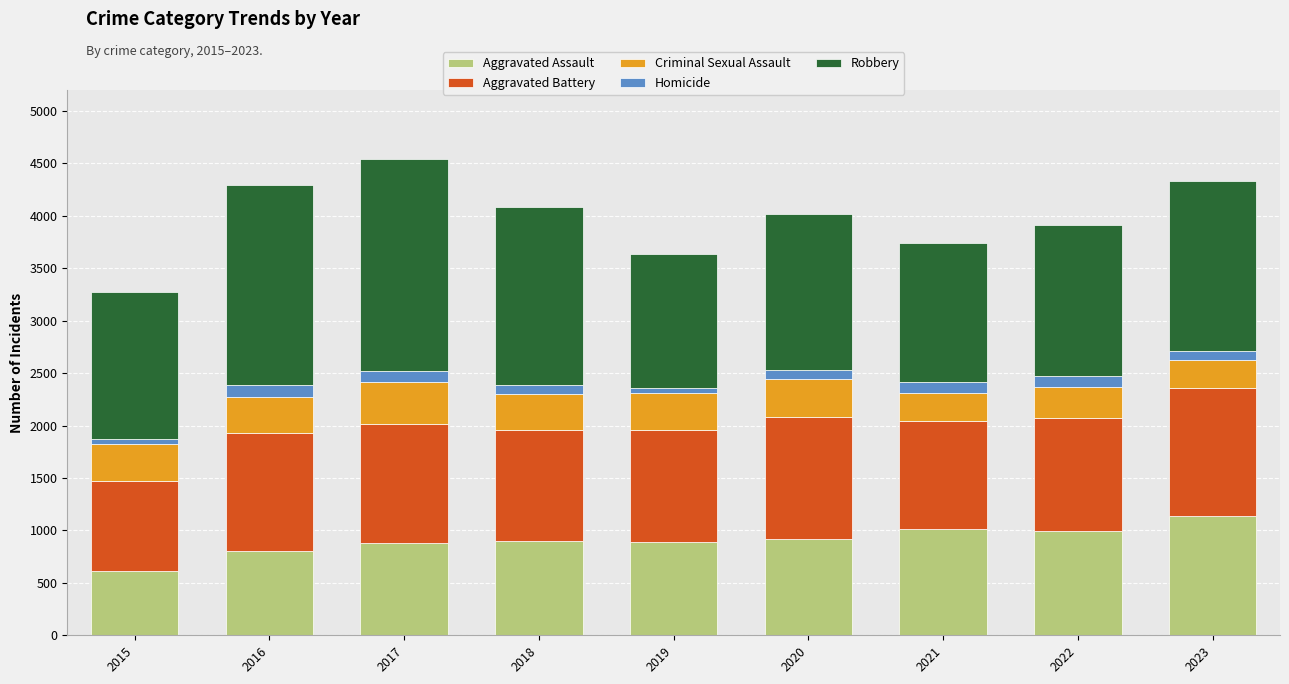

What is the difference between the maximum and second lowest values in the Aggravated Assault series?

339